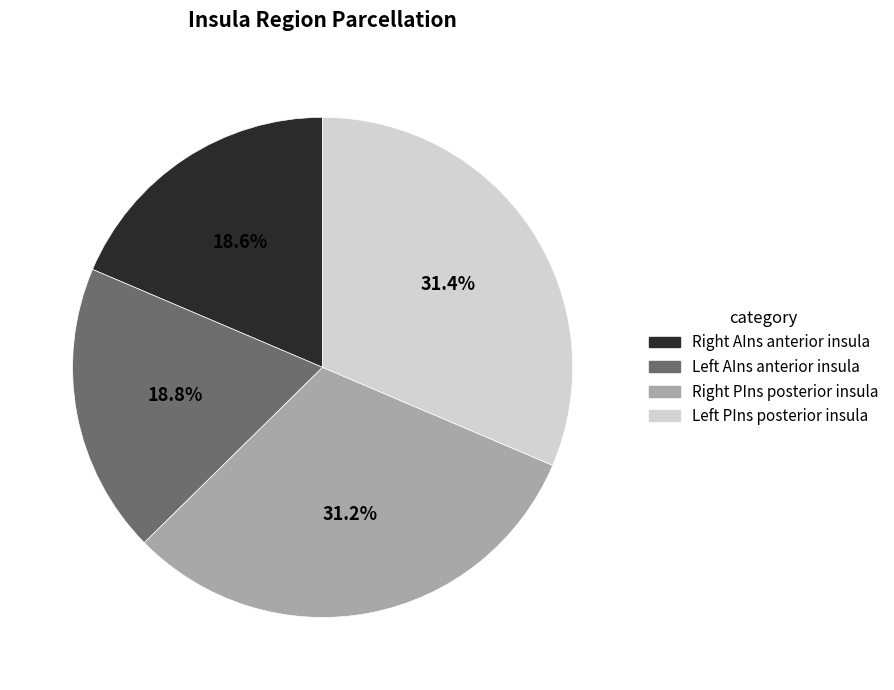

Does any single category account for the majority?

No